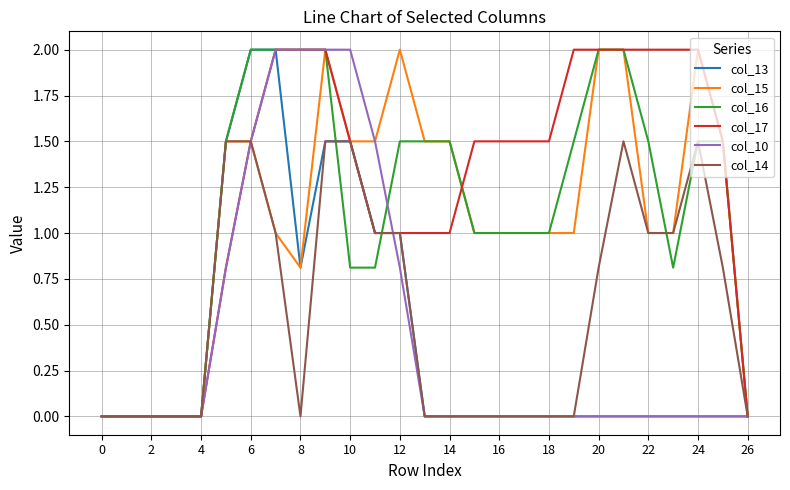

Does the chart display data point markers on the line(s)?

No